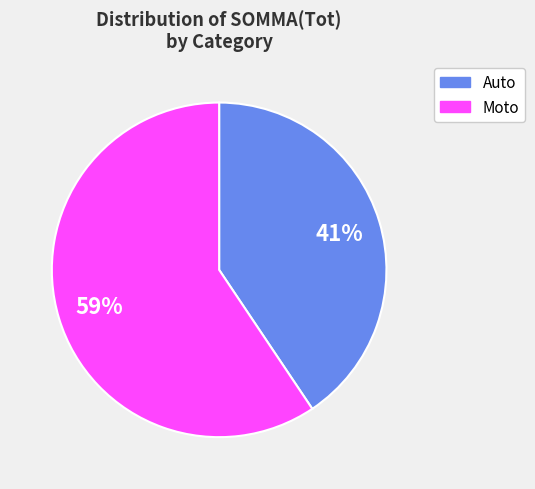

Is there any slice that represents more than half of the pie?

Yes